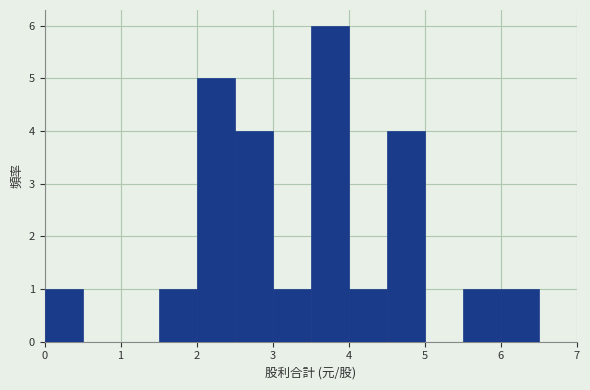

Reading left to right, transcribe this chart: for each bar, give the range it covers on the x-axis and its height. The values are not printed on the chart, so give them approximately, as read against the axis.

0.0 to 0.5: 1
0.5 to 1.0: 0
1.0 to 1.5: 0
1.5 to 2.0: 1
2.0 to 2.5: 5
2.5 to 3.0: 4
3.0 to 3.5: 1
3.5 to 4.0: 6
4.0 to 4.5: 1
4.5 to 5.0: 4
5.0 to 5.5: 0
5.5 to 6.0: 1
6.0 to 6.5: 1
6.5 to 7.0: 0